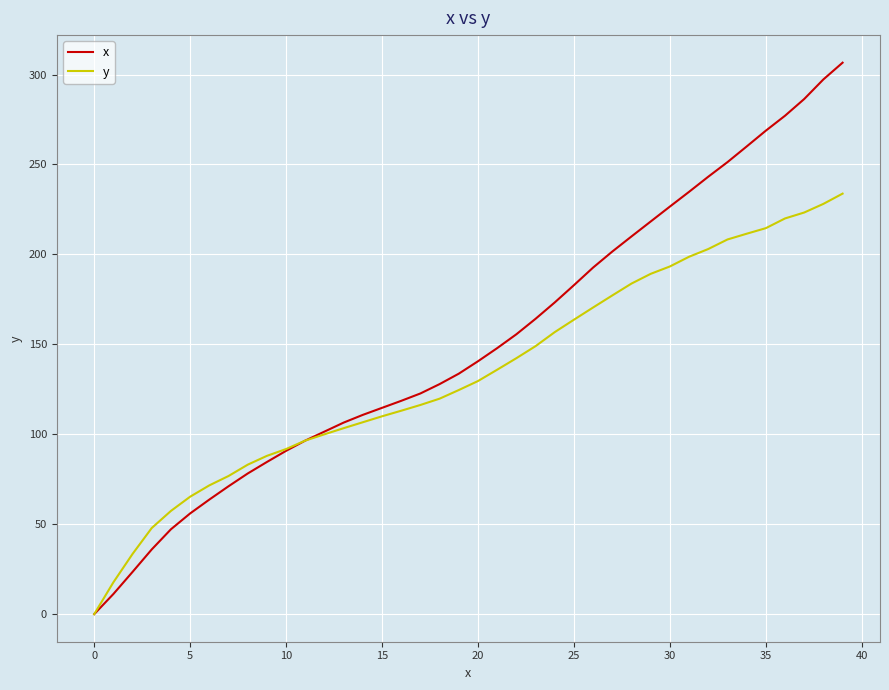

What is the maximum value shown in the chart?

306.6